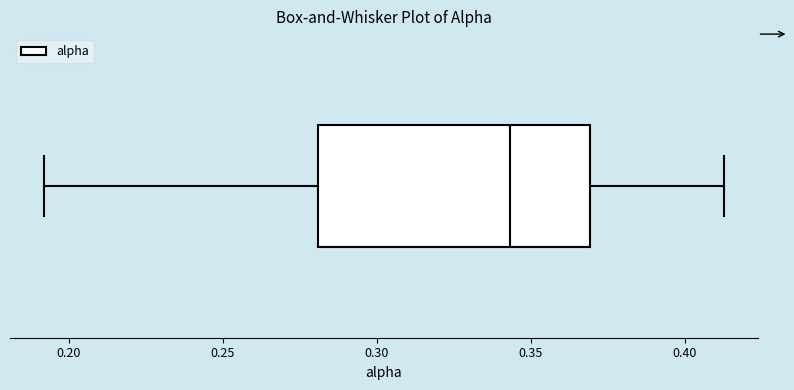

Read this box plot against the x-axis: the position of the median line, the range covered by the box, and the ends of both whiskers. The values are not printed on the chart, so give them approximately, as read against the axis.

median 0.345, box 0.280 to 0.370, whiskers 0.190 to 0.415